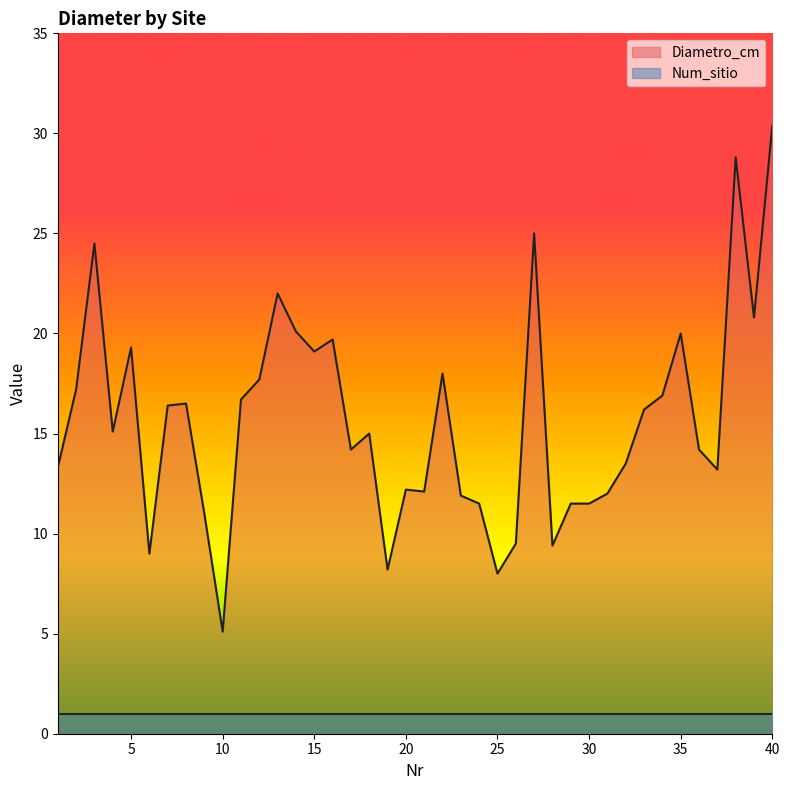

What is the greatest value displayed?

30.4